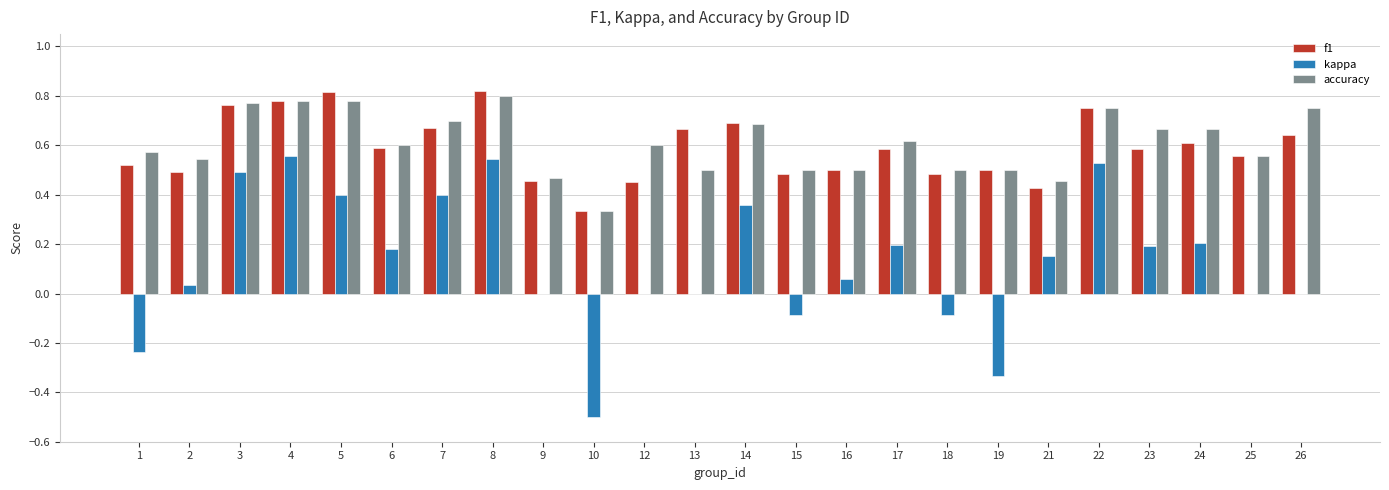

What is the sum of all f1 values?

14.2